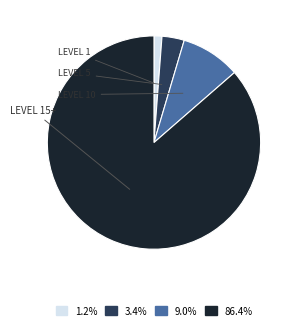

Is there any slice that represents more than half of the pie?

Yes